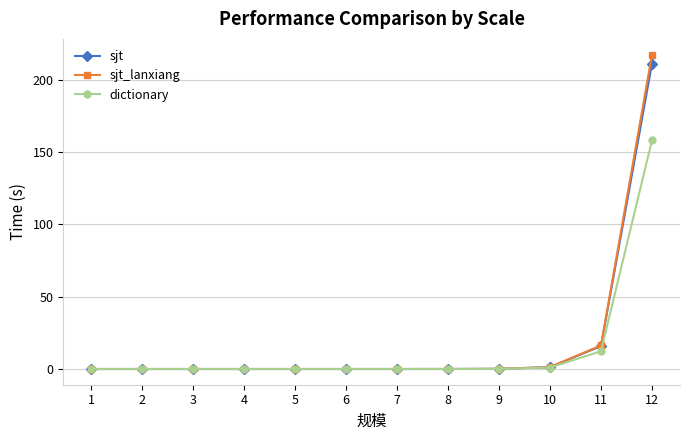

Is the value of sjt at 2 greater than the value of dictionary at 11?

No